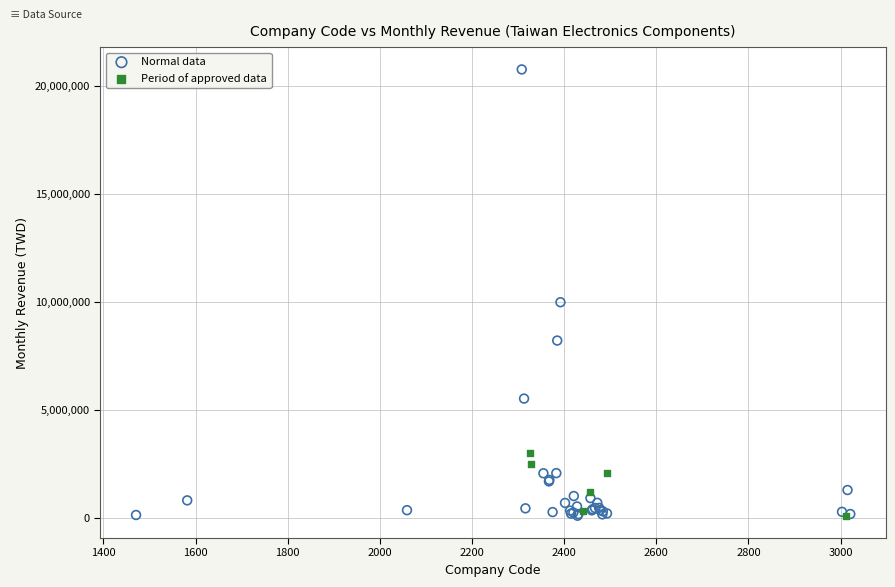

Which series has the largest Y range (max minus min)?

Normal data